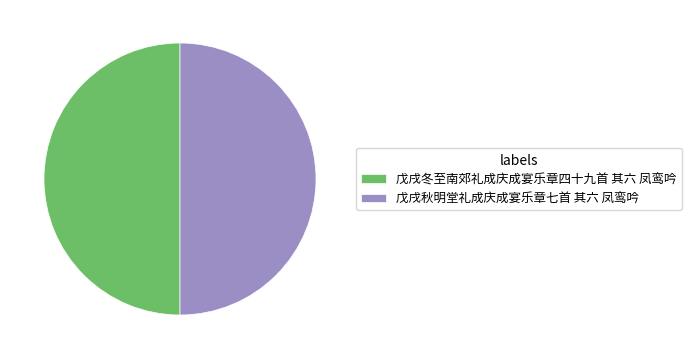

Is the sum of 戊戌冬至南郊礼成庆成宴乐章四十九首 其六 凤鸾吟 and 戊戌秋明堂礼成庆成宴乐章七首 其六 凤鸾吟 greater than half?

Yes